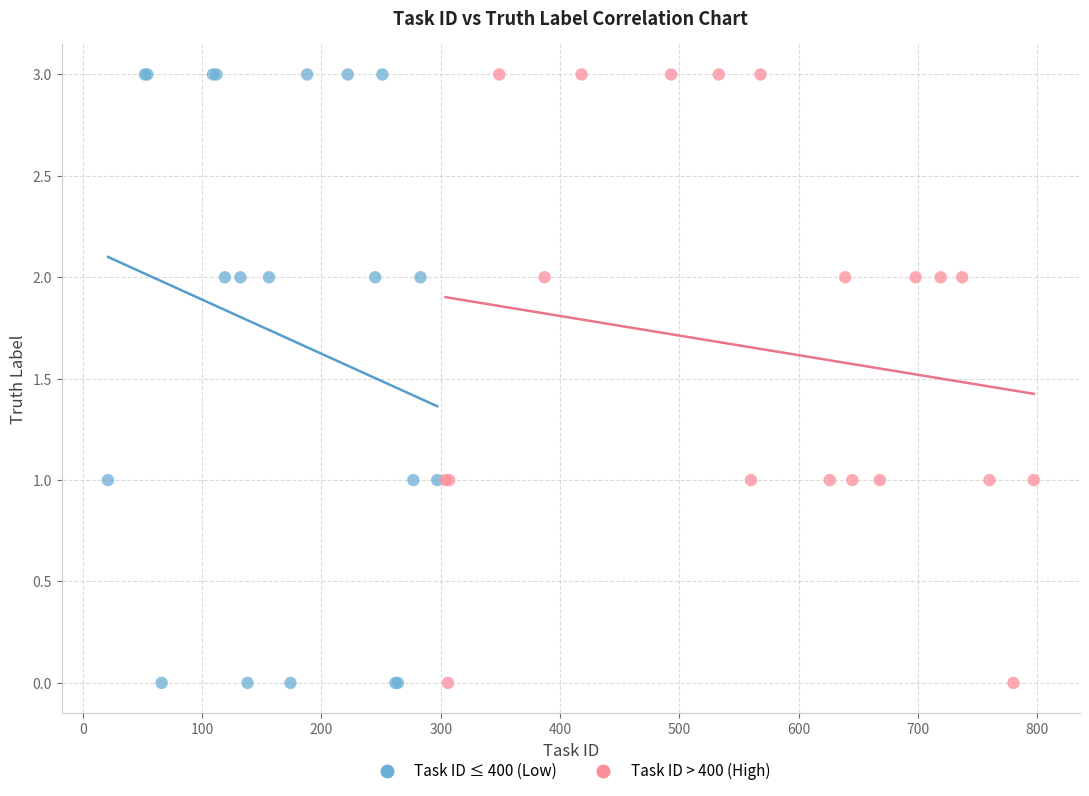

What are all the series names shown in the legend?

Task ID ≤ 400 (Low), Task ID > 400 (High)